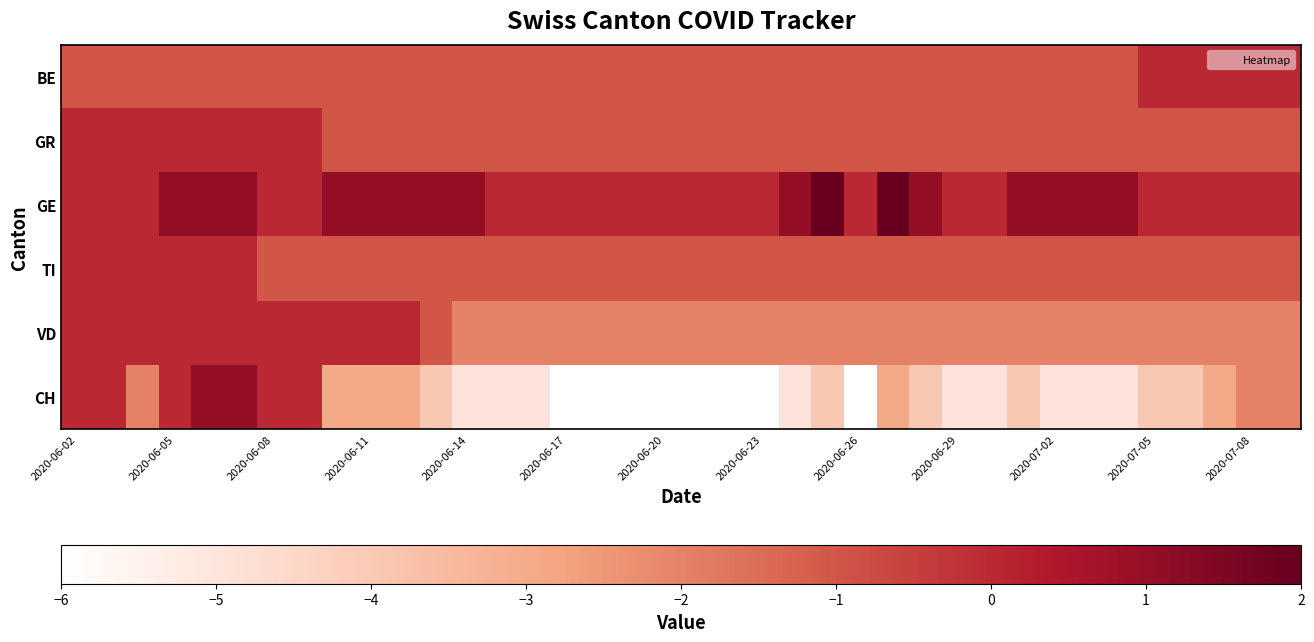

Which category has the lowest value across all series?

2020-06-17